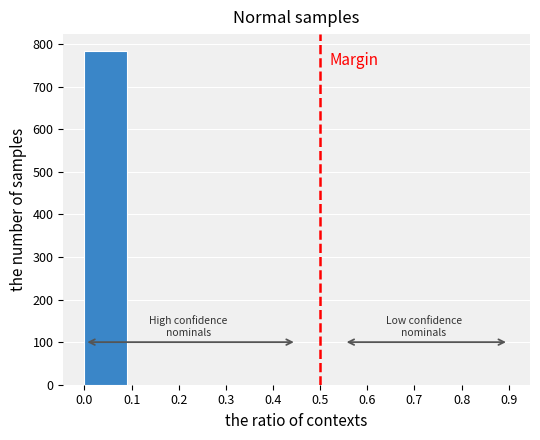

Reading left to right, list every bar in this chart as the range it spans on the x-axis followed by its height. The values are not printed on the chart, so give them approximately, as read against the axis.

0.00 to 0.09: 780
0.09 to 0.18: 0
0.18 to 0.27: 0
0.27 to 0.36: 0
0.36 to 0.45: 0
0.45 to 0.54: 0
0.54 to 0.63: 0
0.63 to 0.72: 0
0.72 to 0.81: 0
0.81 to 0.90: 0